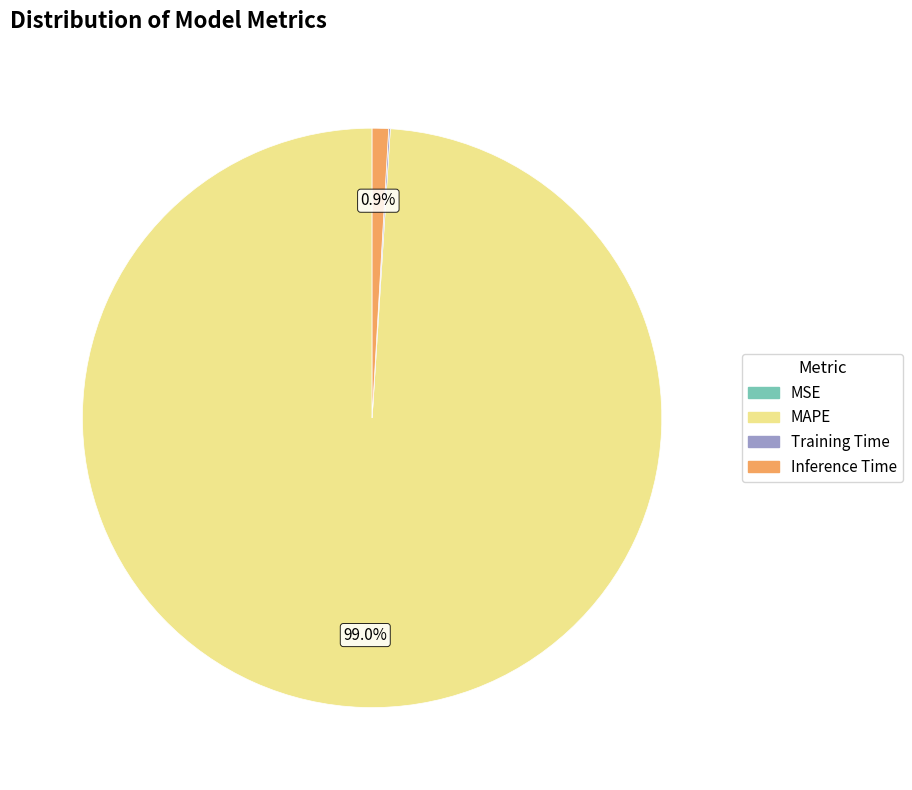

To the nearest percent, what percentage of the pie is Inference Time?

1%